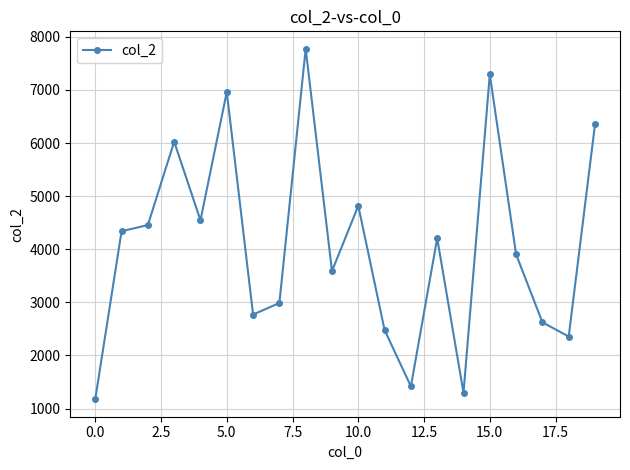

Reading left to right, list all the values displayed in this chart.

1176	4340	4456	6027	4545	6963	2770	2989	7775	3590	4819	2479	1417	4208	1297	7293	3904	2624	2357	6353